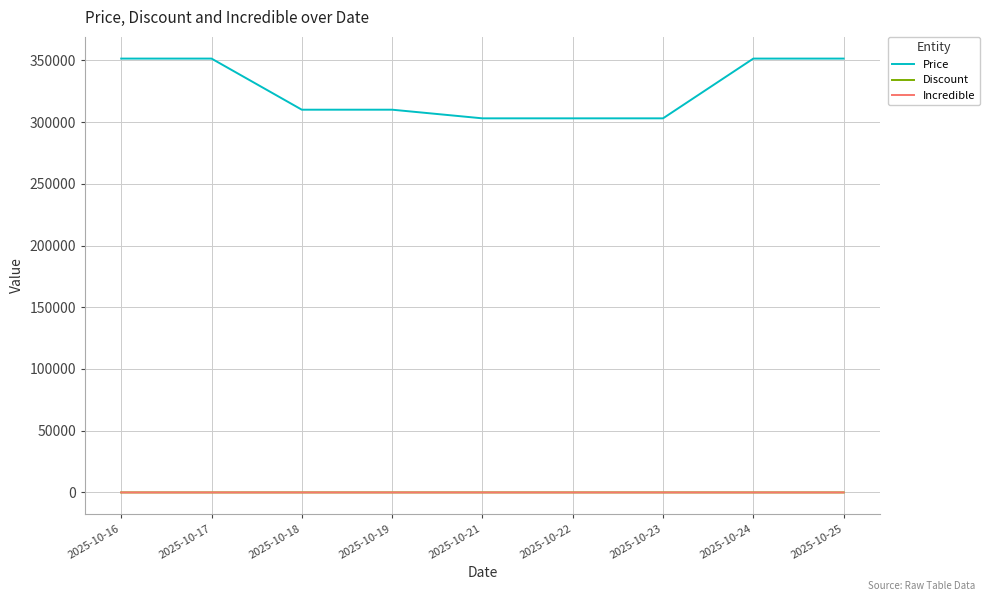

True or false: Discount and Price cross at least once.

False